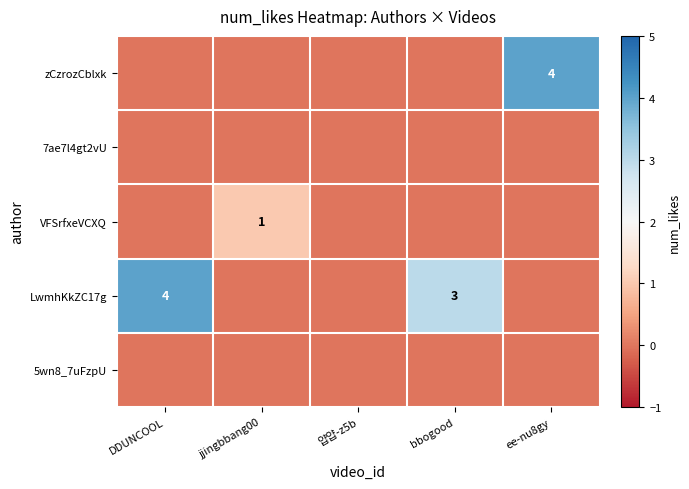

Between 얍얍-z5b and ee-nu8gy, which is larger?

ee-nu8gy